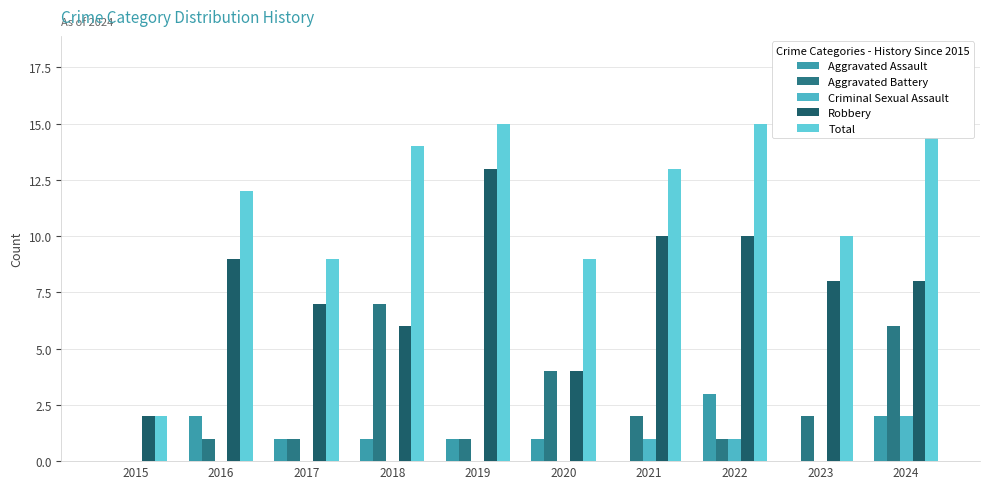

What is the highest value of the Aggravated Assault series?

3